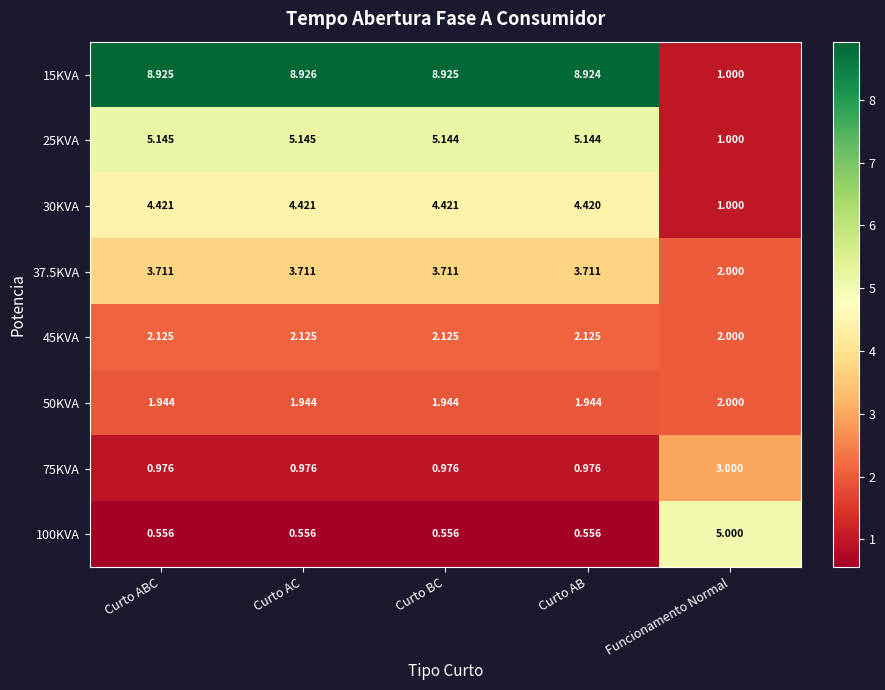

How many series are shown in this chart?

8